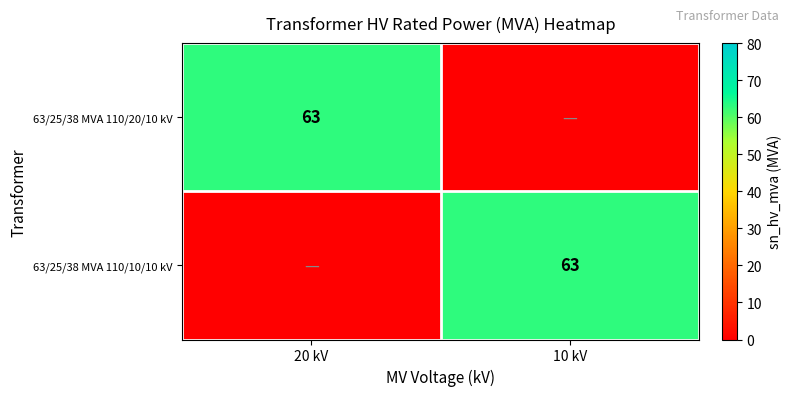

The 63/25/38 MVA 110/20/10 kV series shows 42 at 20 kV. True or false?

False